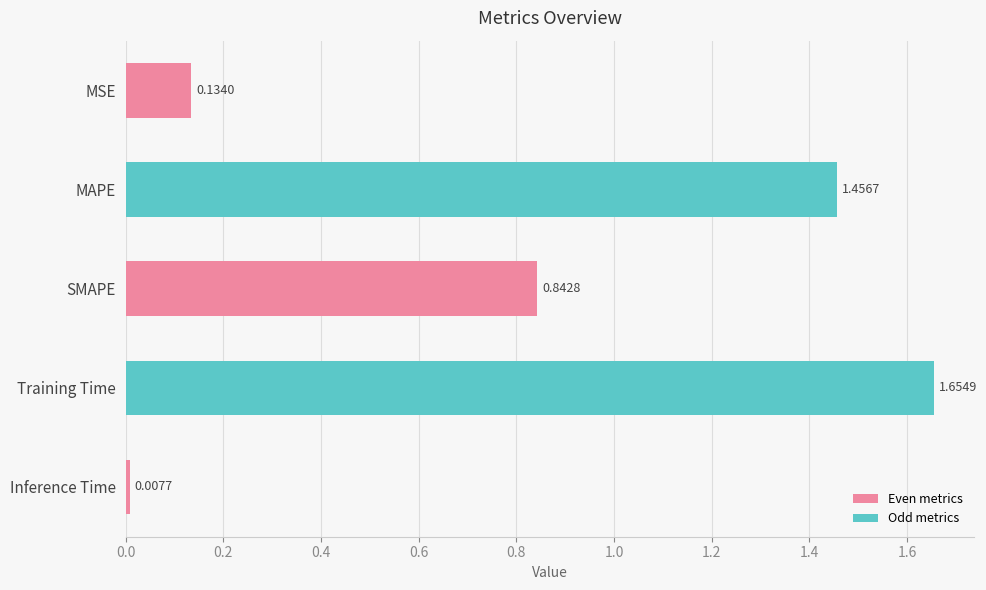

Count the number of categories in the chart.

5